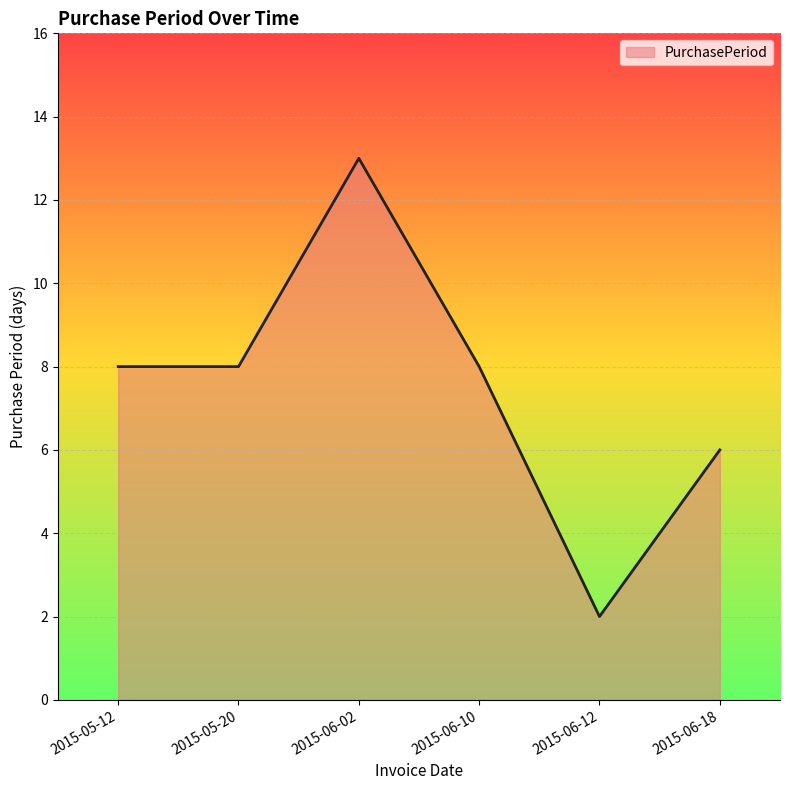

At which category does the chart reach its peak across all series?

2015-06-02